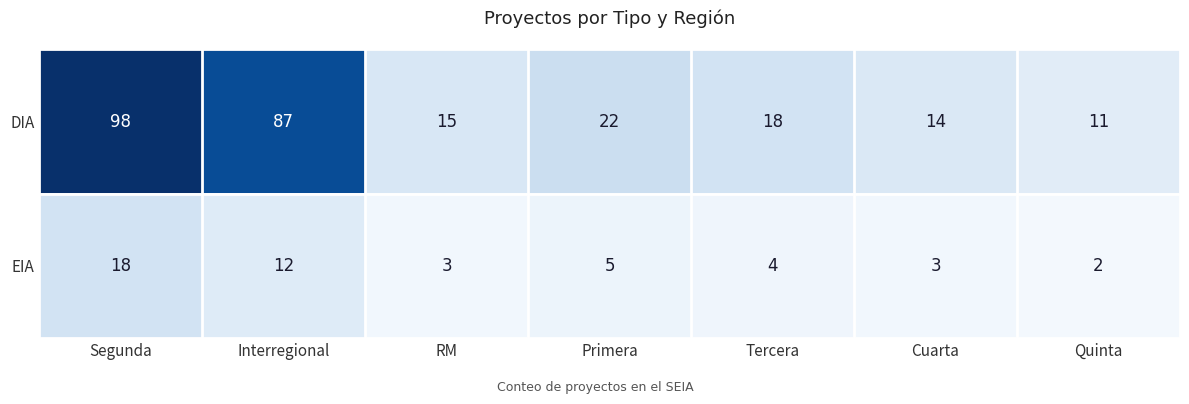

Rank the series at Quinta from lowest to highest value.

EIA, DIA